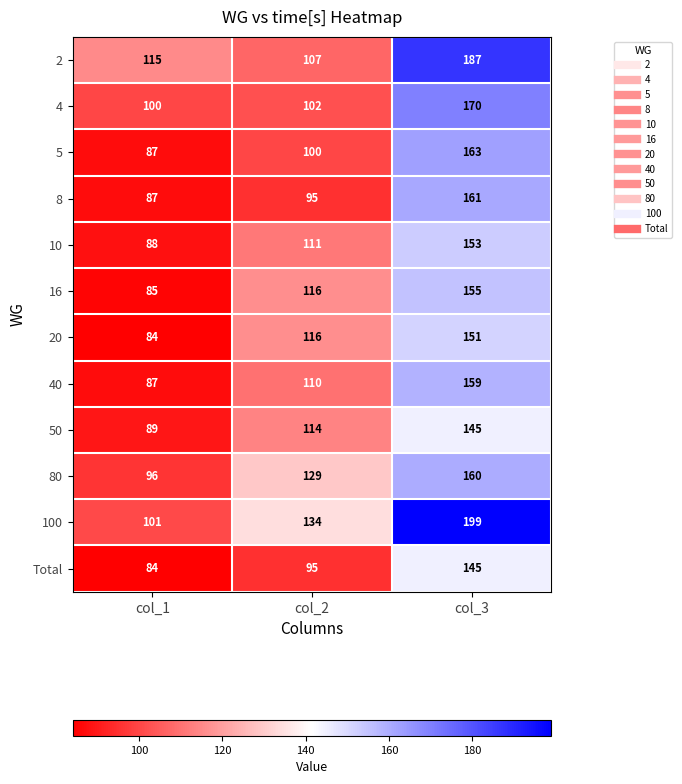

At which category is the sum across all series the highest?

col_3